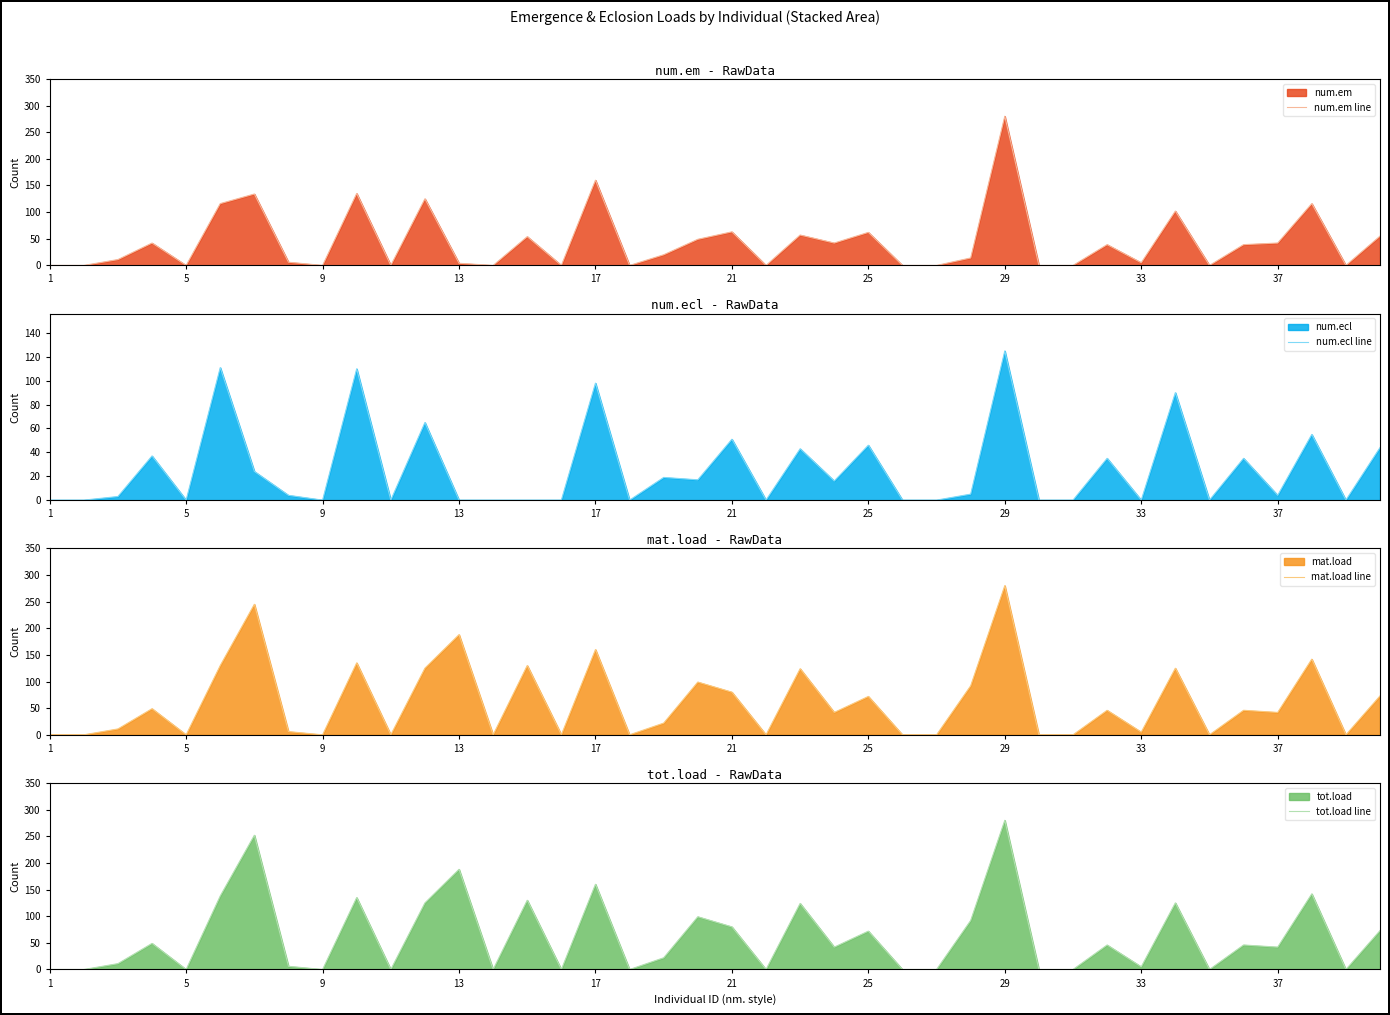

True or false: num.em line has a value of 27 at 37.

False